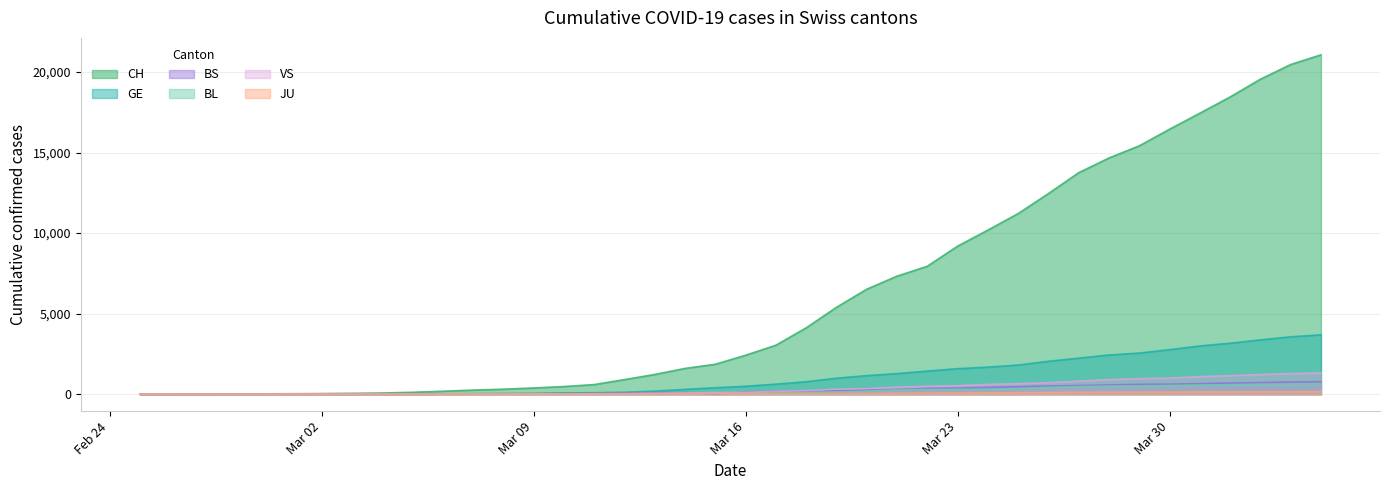

After their last crossing, which series has the higher values: BL or BS?

BS